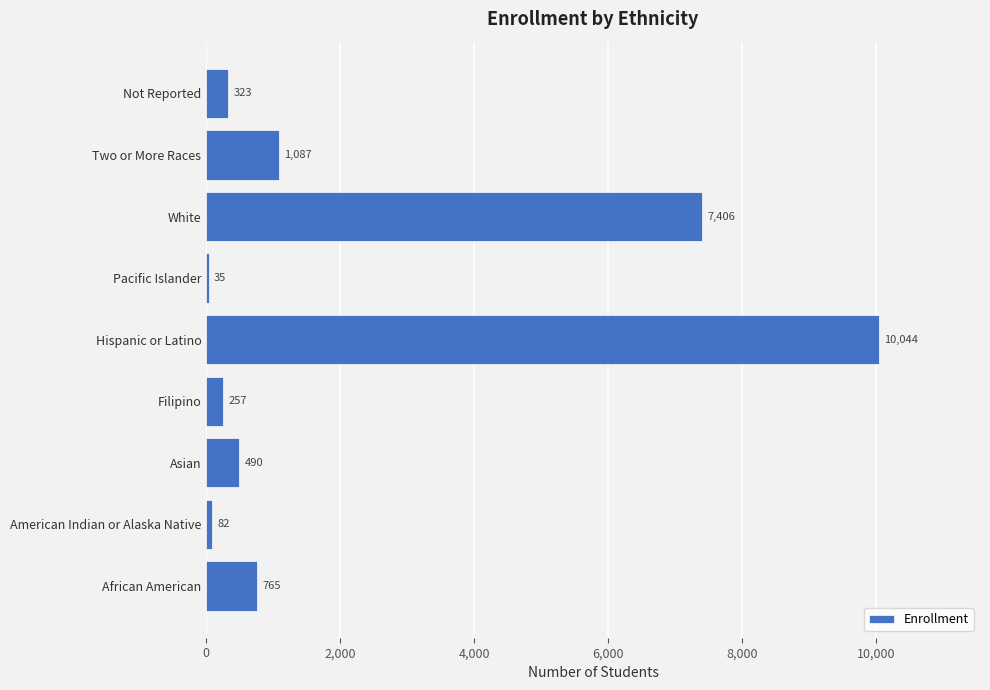

Rank the categories by value from highest to lowest.

Hispanic or Latino, White, Two or More Races, African American, Asian, Not Reported, Filipino, American Indian or Alaska Native, Pacific Islander